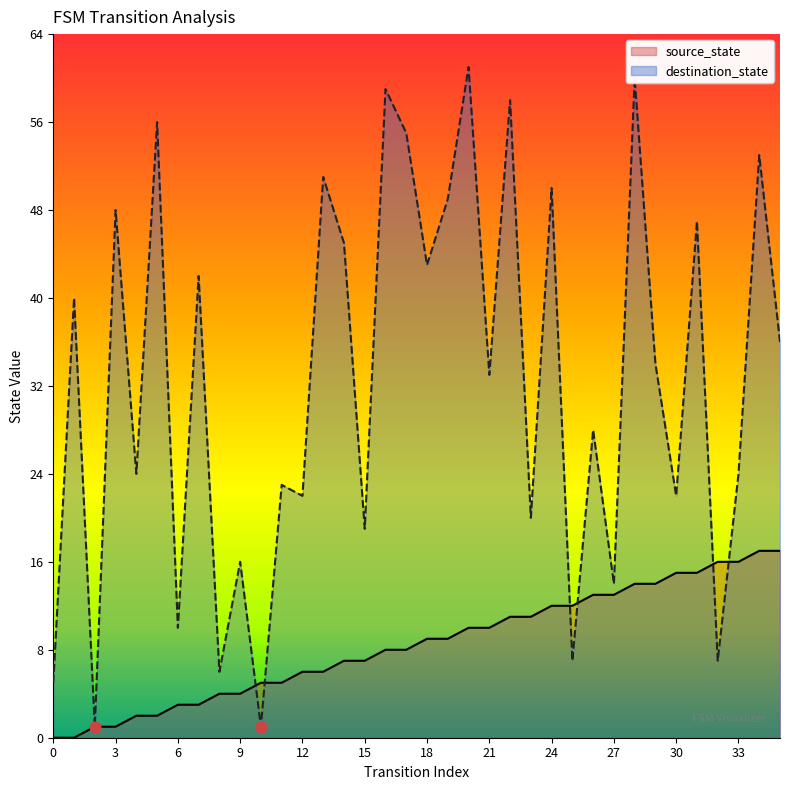

Which series reaches the minimum Y coordinate?

source_state